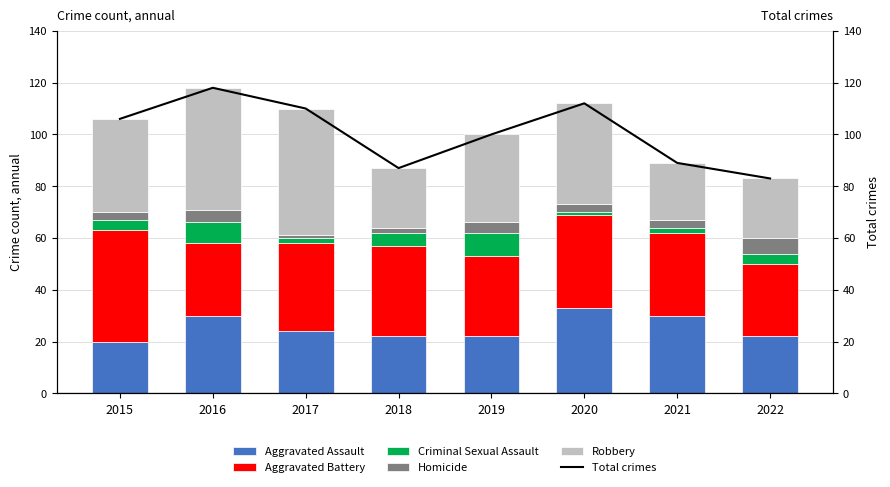

Reading left to right, what are all the values shown in this chart?

Aggravated Assault: 2015=20	2016=30	2017=24	2018=22	2019=22	2020=33	2021=30	2022=22
Aggravated Battery: 2015=43	2016=28	2017=34	2018=35	2019=31	2020=36	2021=32	2022=28
Criminal Sexual Assault: 2015=4	2016=8	2017=2	2018=5	2019=9	2020=1	2021=2	2022=4
Homicide: 2015=3	2016=5	2017=1	2018=2	2019=4	2020=3	2021=3	2022=6
Robbery: 2015=36	2016=47	2017=49	2018=23	2019=34	2020=39	2021=22	2022=23
Total crimes: 2015=106	2016=118	2017=110	2018=87	2019=100	2020=112	2021=89	2022=83